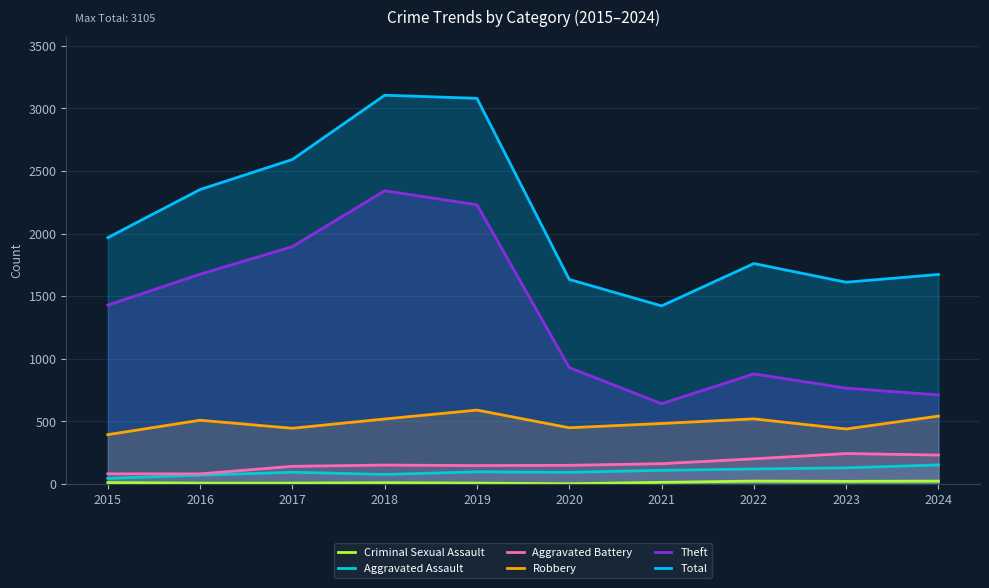

Does the chart have visible grid lines?

Yes